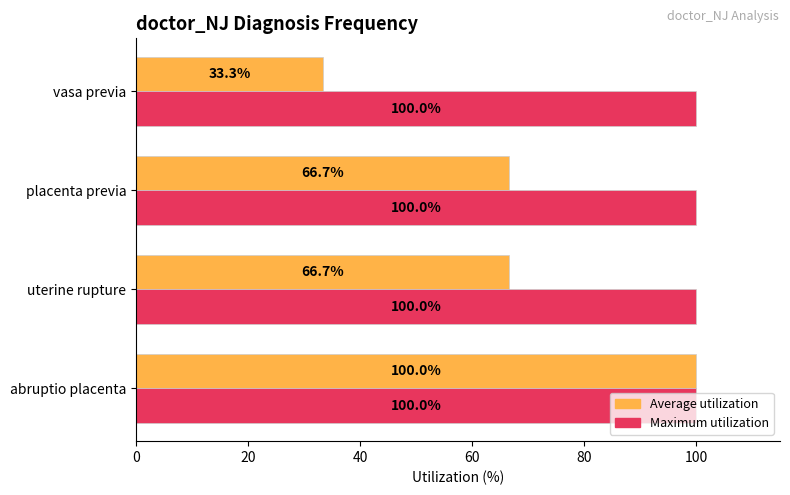

Which label corresponds to the smallest value in the chart?

vasa previa